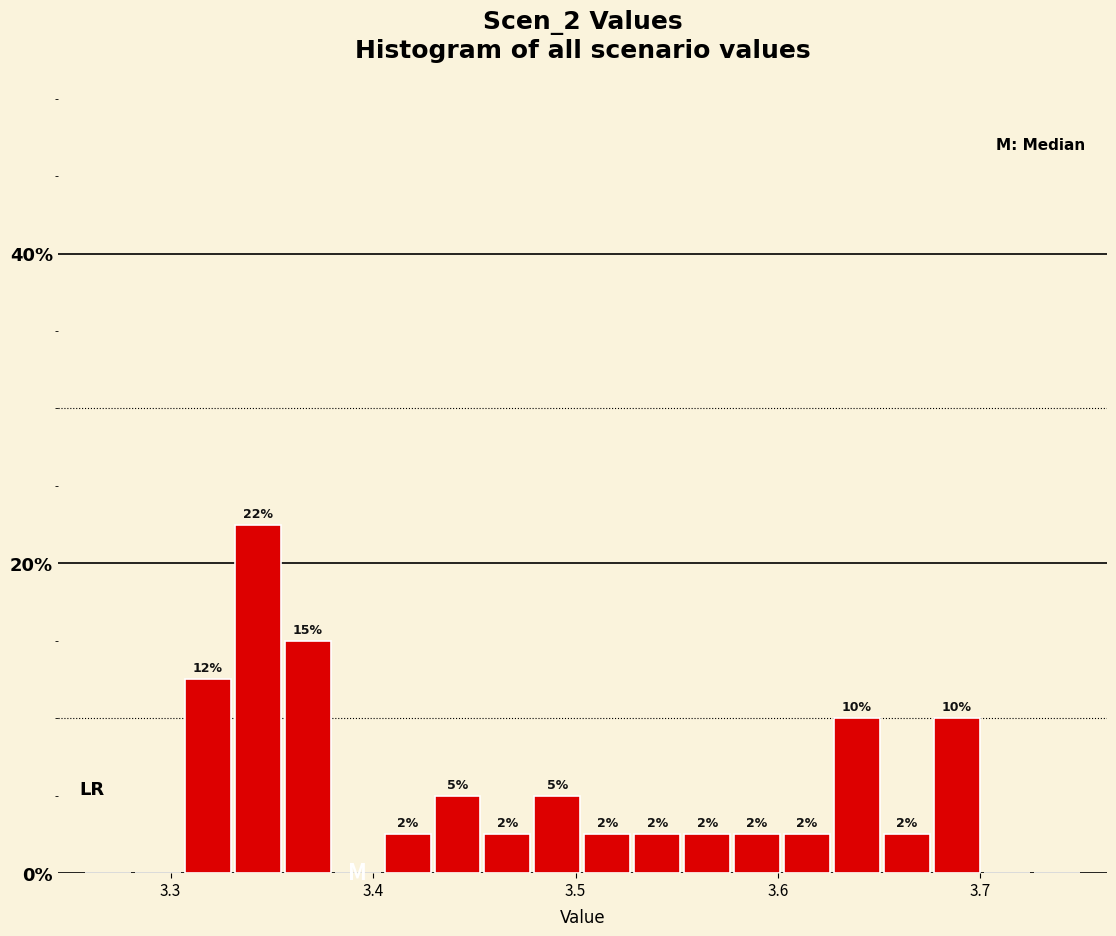

Around what value on the x-axis is the tallest bar? Give the approximate position of its centre, as read against the axis.

3.34